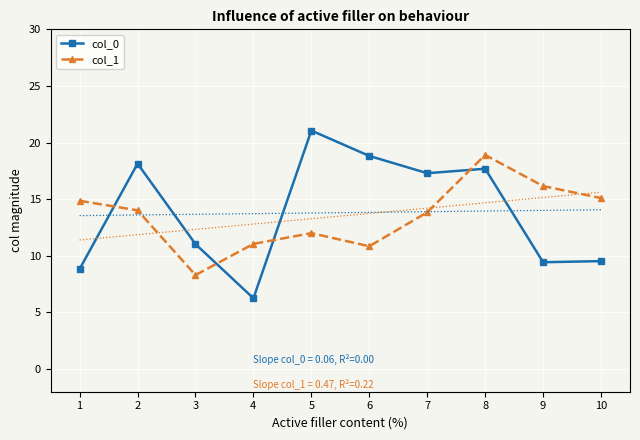

Is it true that col_1 equals 5.4 at 1?

False